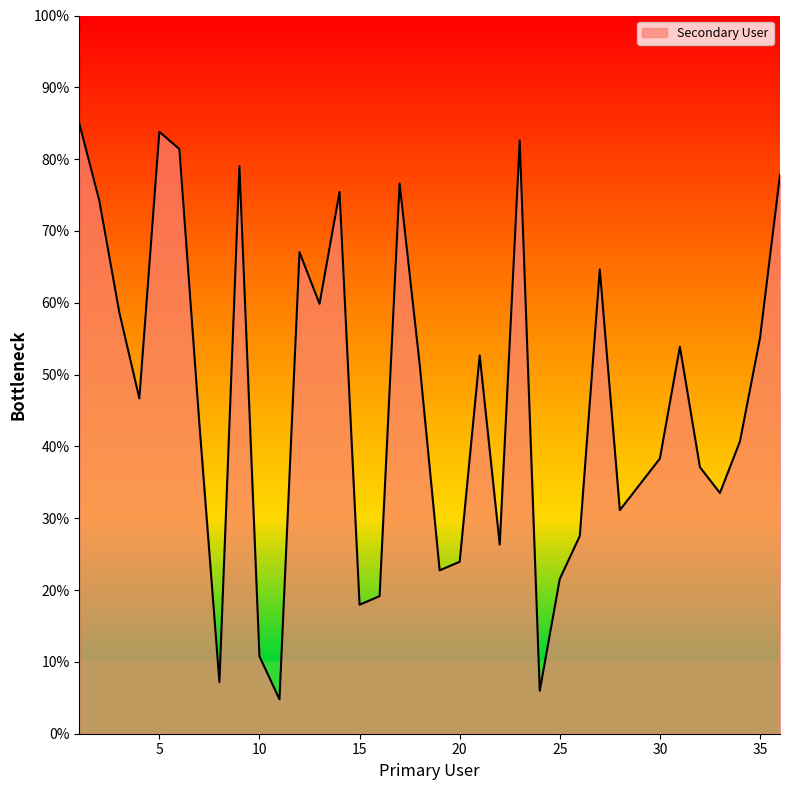

How many categories are shown in the chart?

36